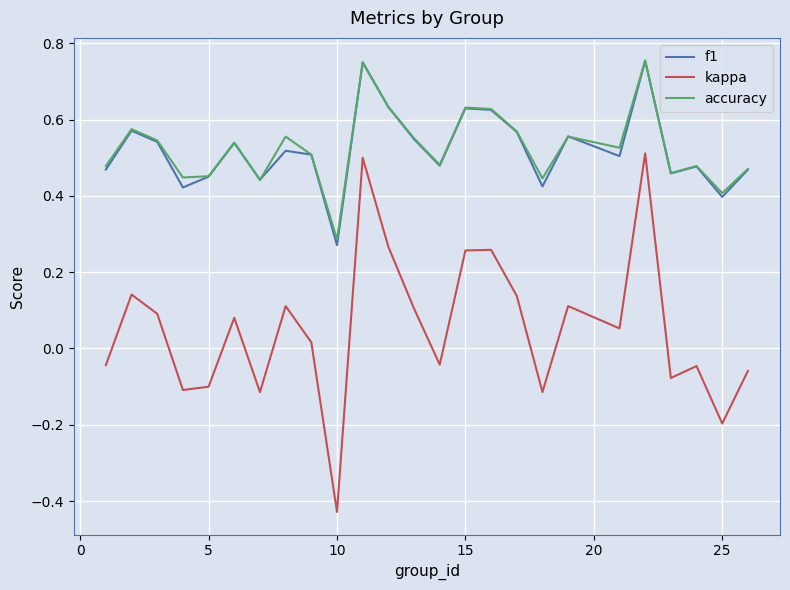

Which series has the widest spread of values?

kappa